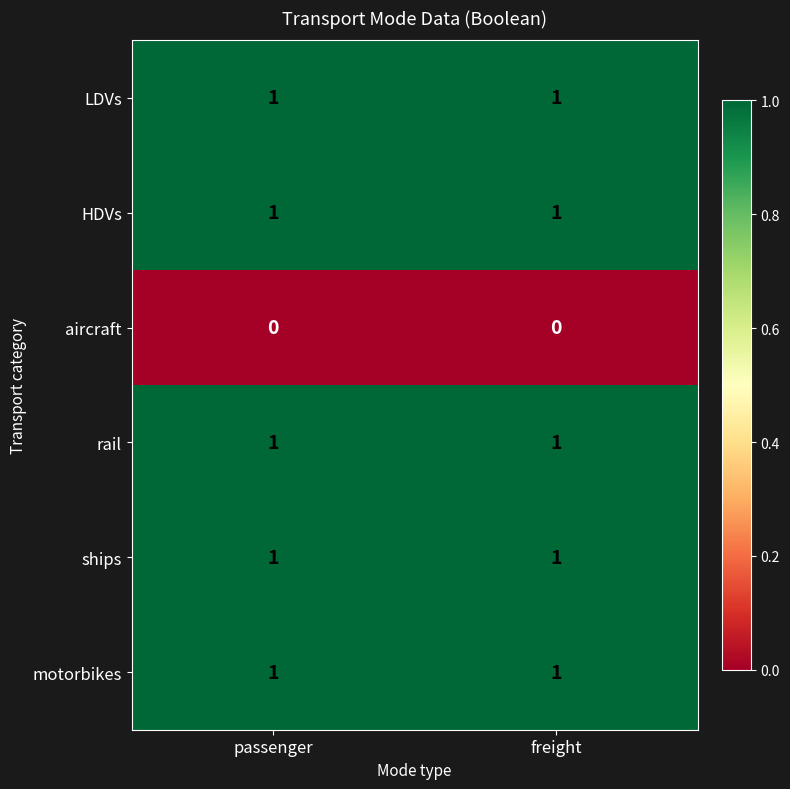

Reading left to right, list all the values displayed in this chart.

LDVs: 1	1
HDVs: 1	1
aircraft: 0	0
rail: 1	1
ships: 1	1
motorbikes: 1	1